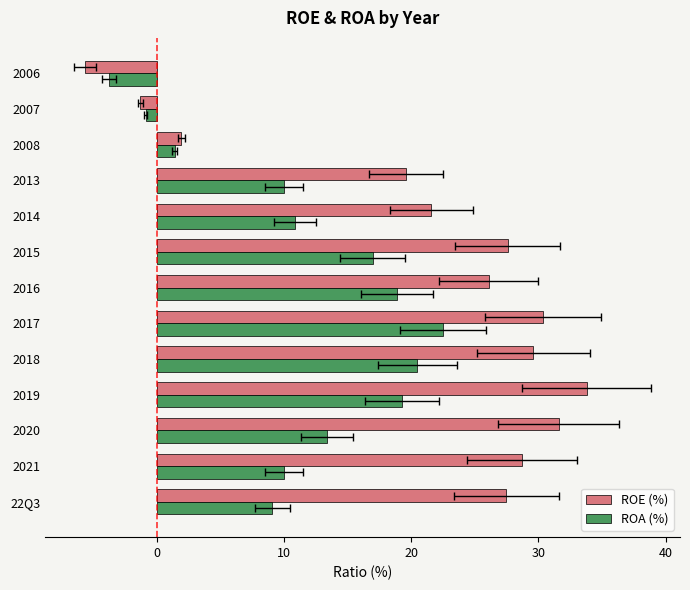

True or false: ROE (%) has a value of 5.5 at 2016.

False